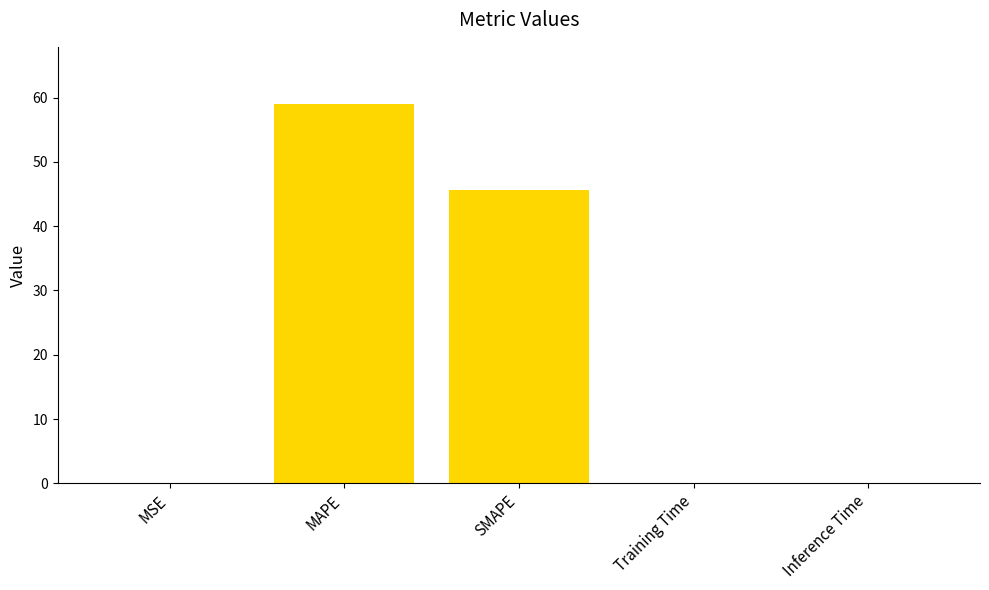

How many series are shown in this chart?

1